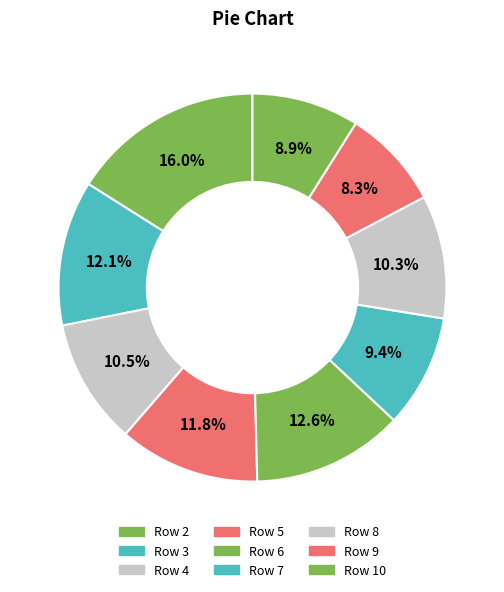

Which category has the biggest portion of the pie?

2